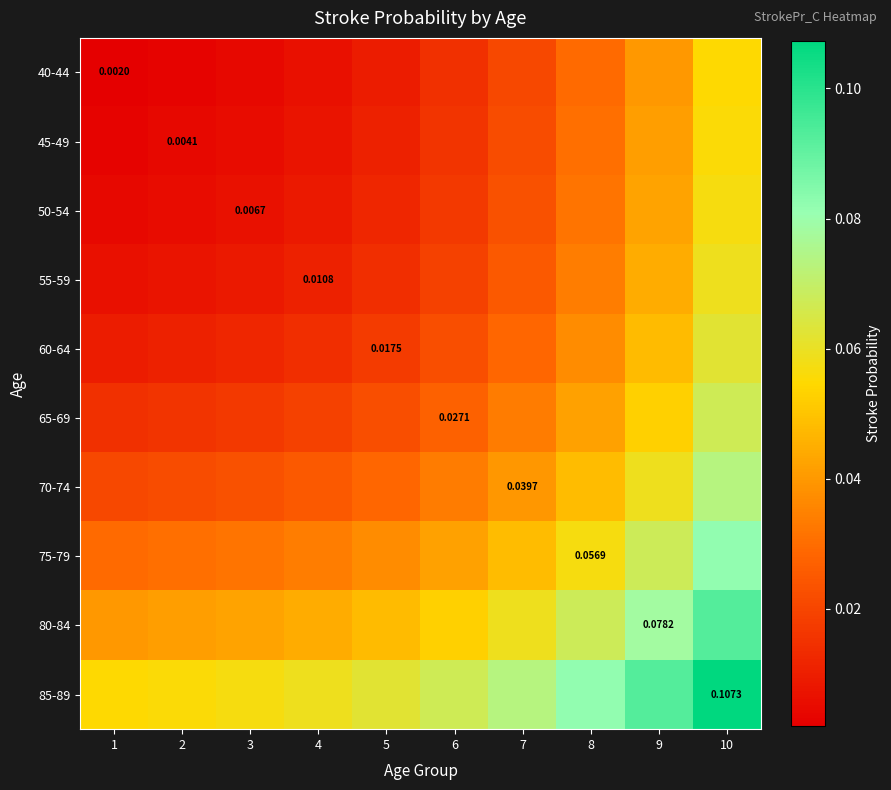

The 65-69 series shows 0.0 at 7. True or false?

False